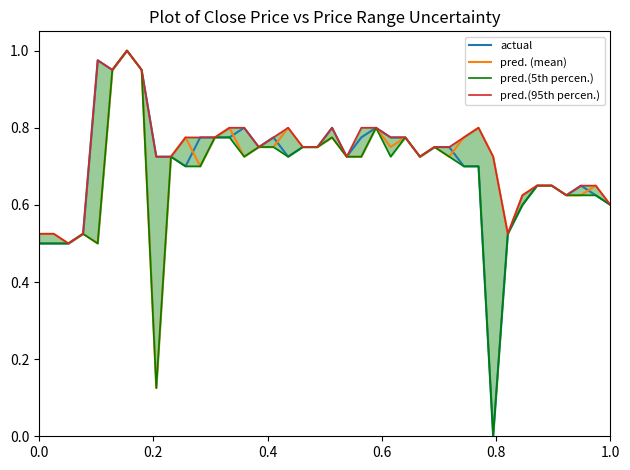

At how many categories does at least one series exceed 0?

40